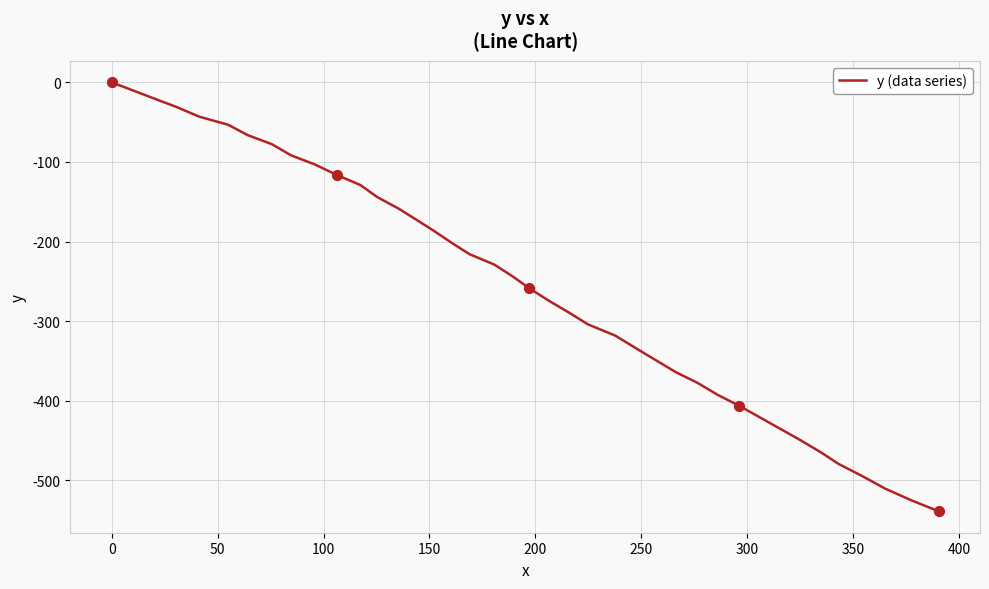

What is the smallest value displayed?

-538.9